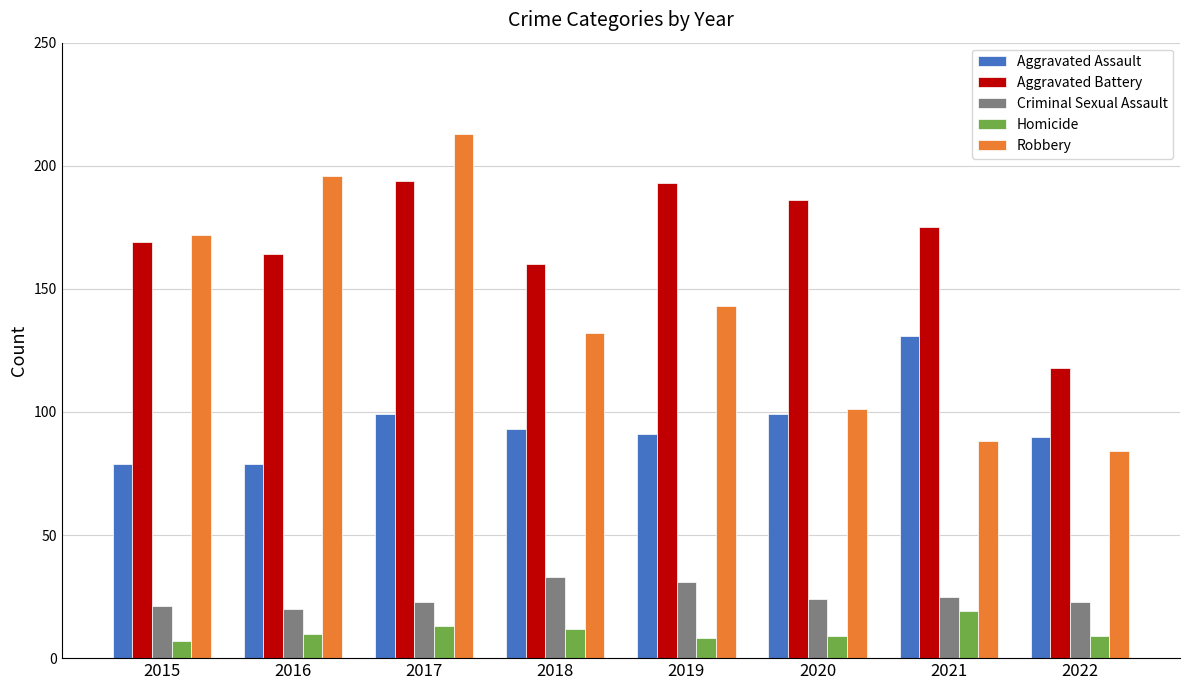

Which series has the largest range (max minus min)?

Robbery